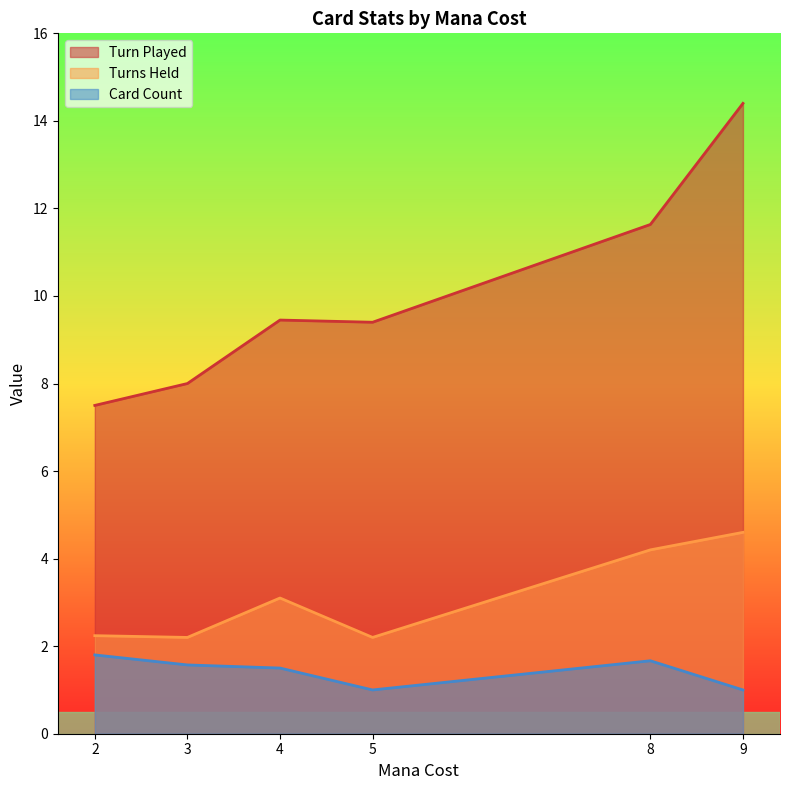

What is the total value across all series at 3?

11.8